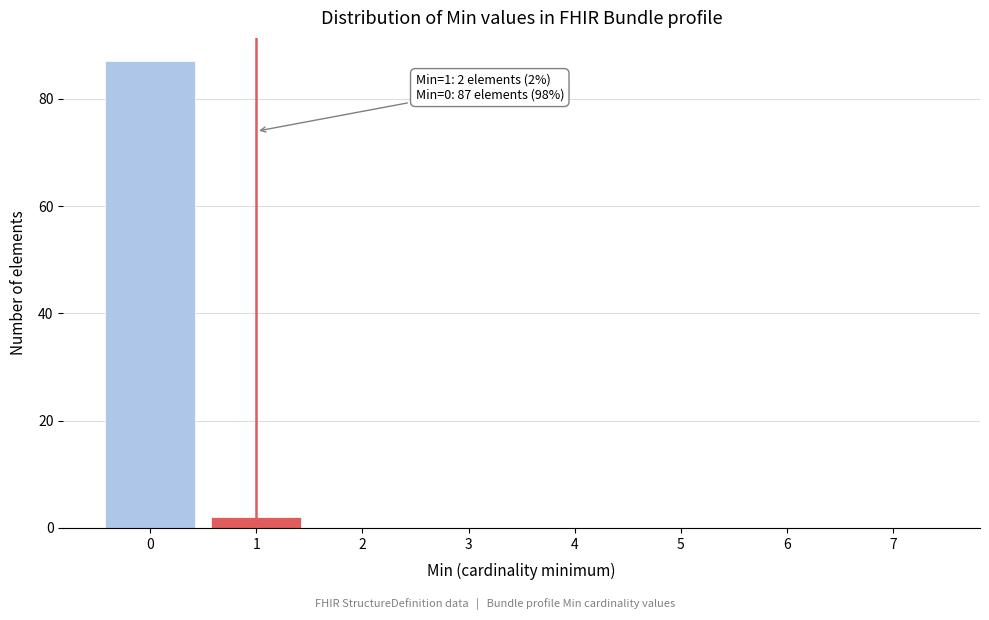

Over which range of the x-axis is the bar tallest?

-0.5 to 0.5